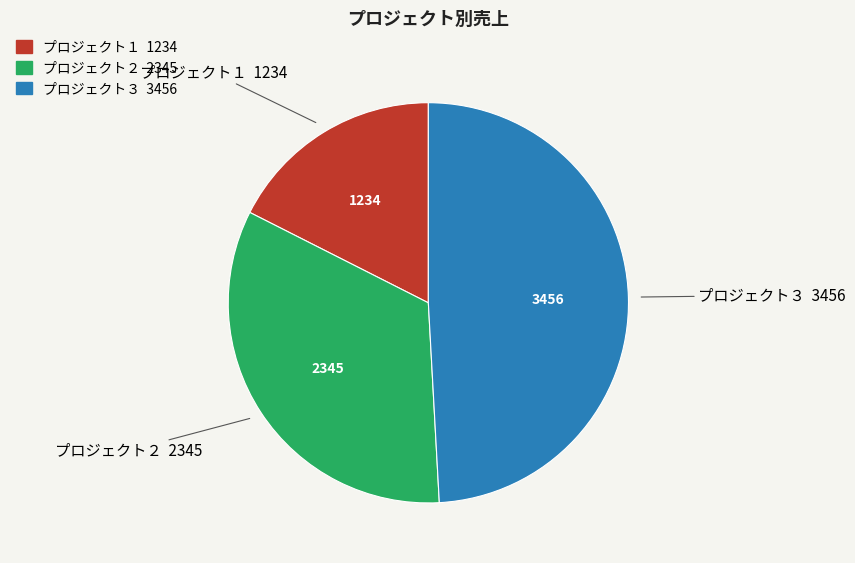

Is it true that プロジェクト１ is 24% of the pie?

False